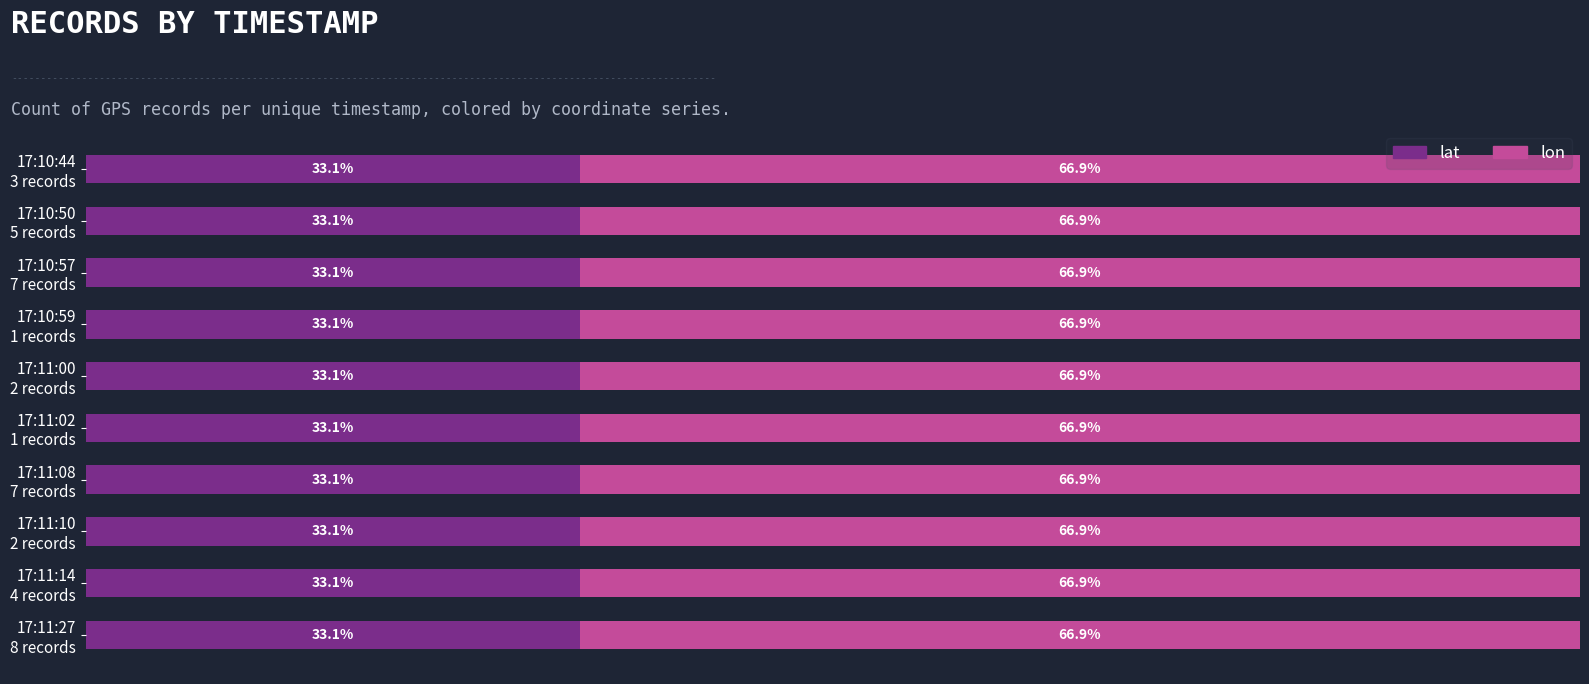

List the series in order of their overall mean, highest first.

lon, lat